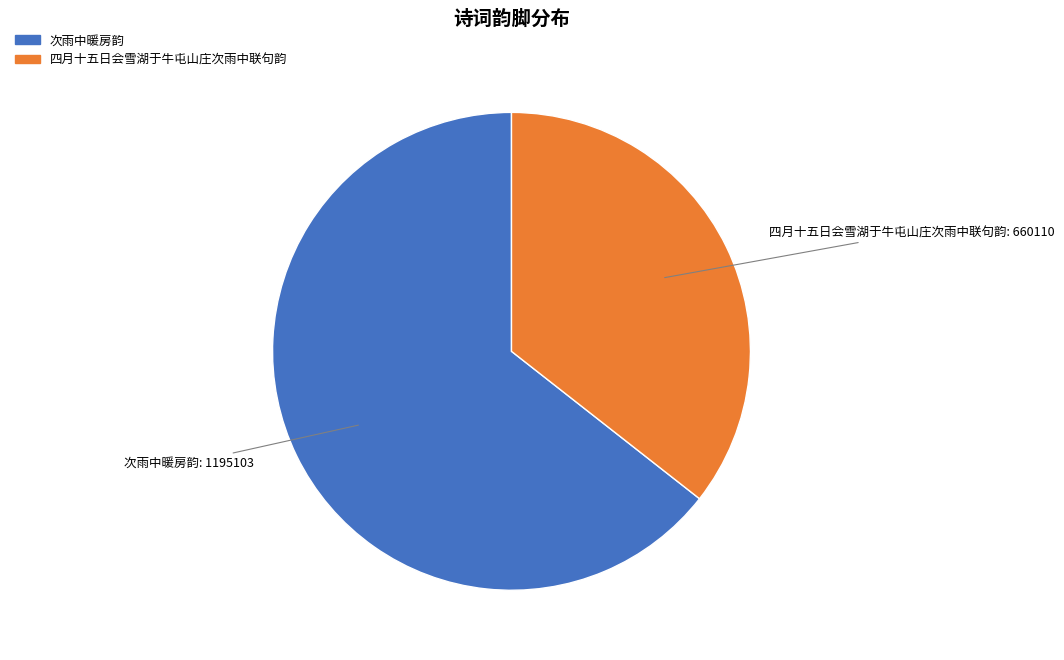

Which has a higher value, 四月十五日会雪湖于牛屯山庄次雨中联句韵 or 次雨中暖房韵?

次雨中暖房韵